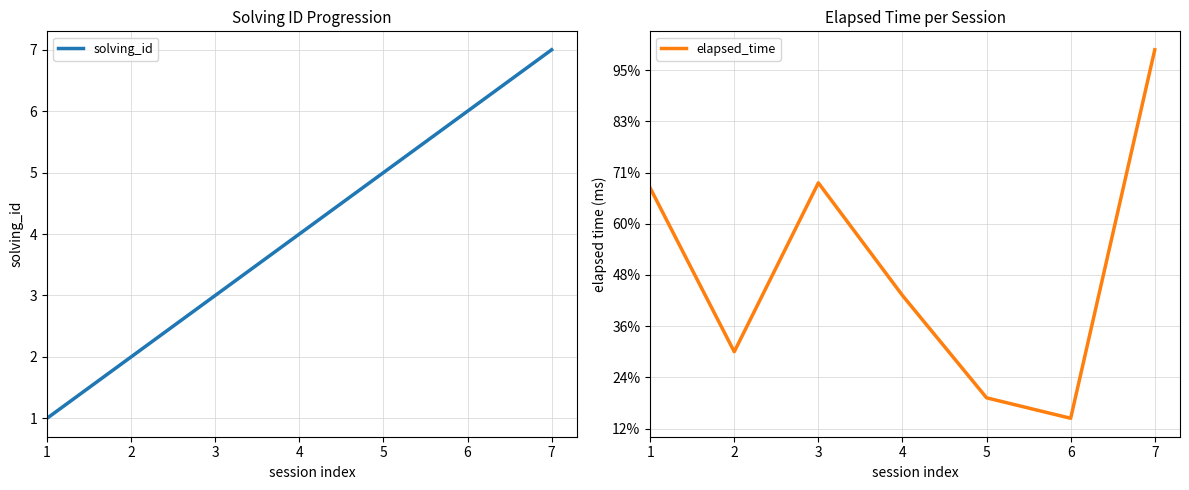

List the series in order of their overall mean, lowest first.

solving_id, elapsed_time